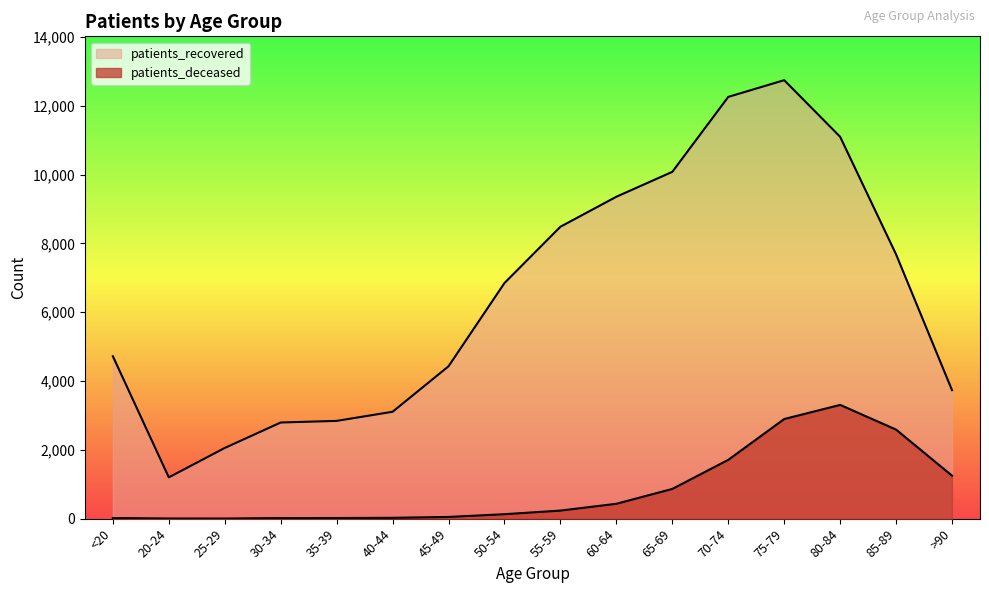

The value of patients_recovered at <20 is 4721. True or false?

True